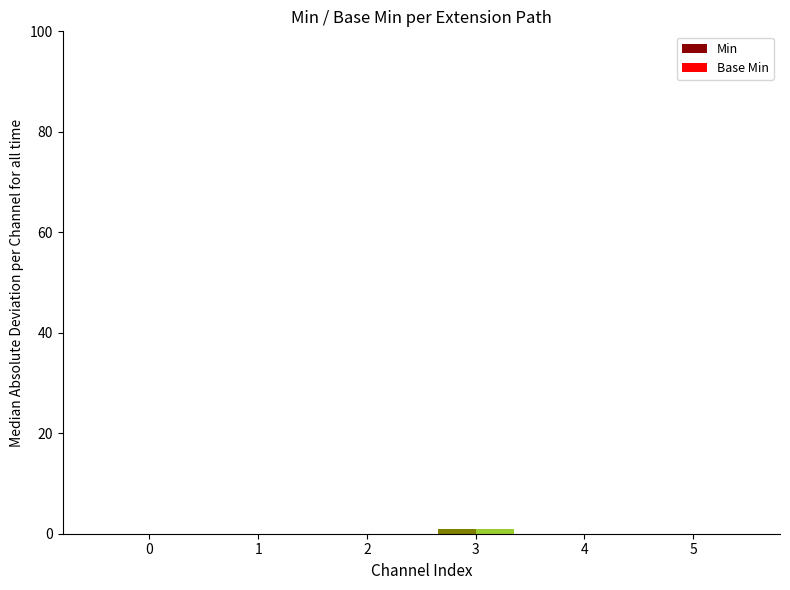

Reading left to right, list all the values displayed in this chart.

Min: 0=0	1=0	2=0	3=1	4=0	5=0
Base Min: 0=0	1=0	2=0	3=1	4=0	5=0